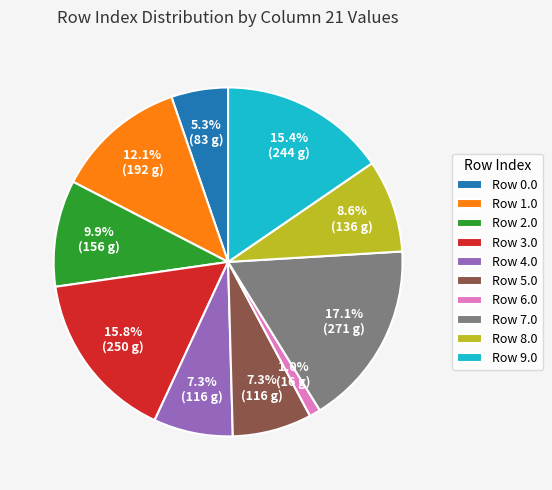

What percentage is NOT represented by Row 9.0?

84.6%